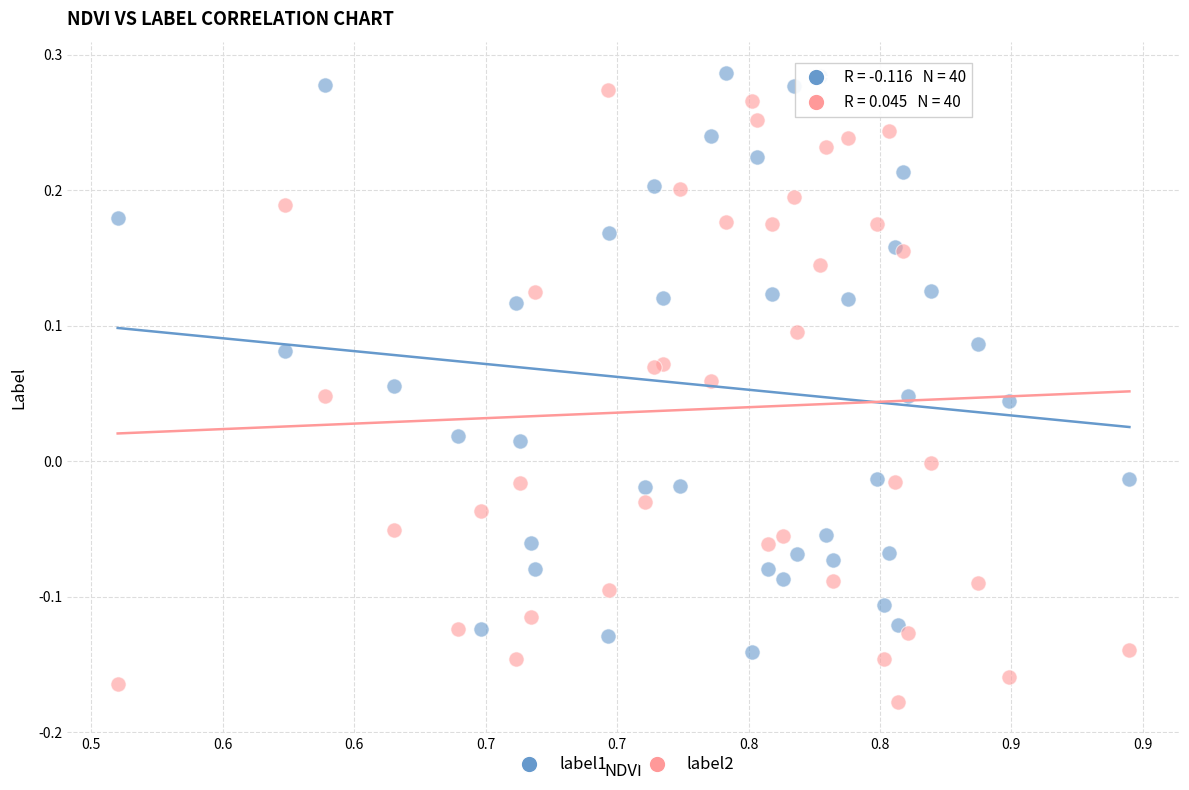

Which series contains the lowest Y value?

label2